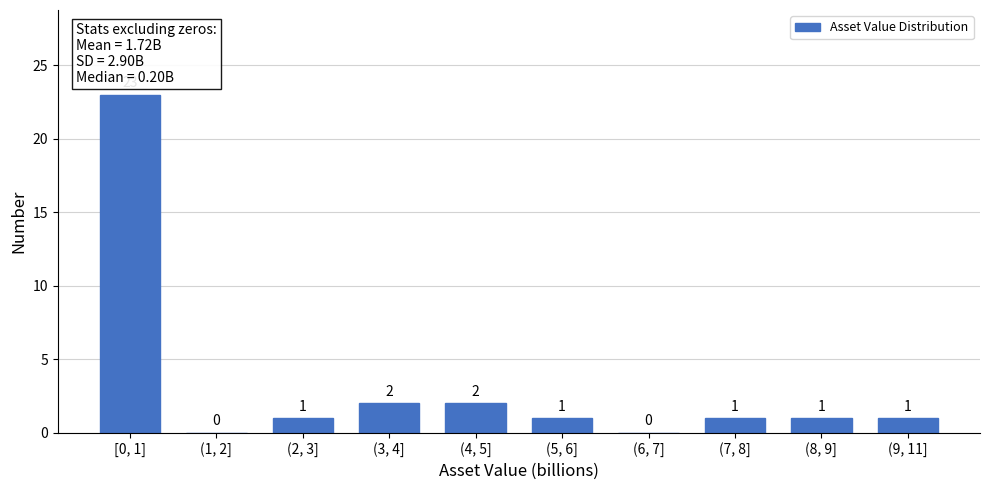

Reading left to right, what are all the values shown in this chart?

[0, 1]=23	(1, 2]=0	(2, 3]=1	(3, 4]=2	(4, 5]=2	(5, 6]=1	(6, 7]=0	(7, 8]=1	(8, 9]=1	(9, 11]=1